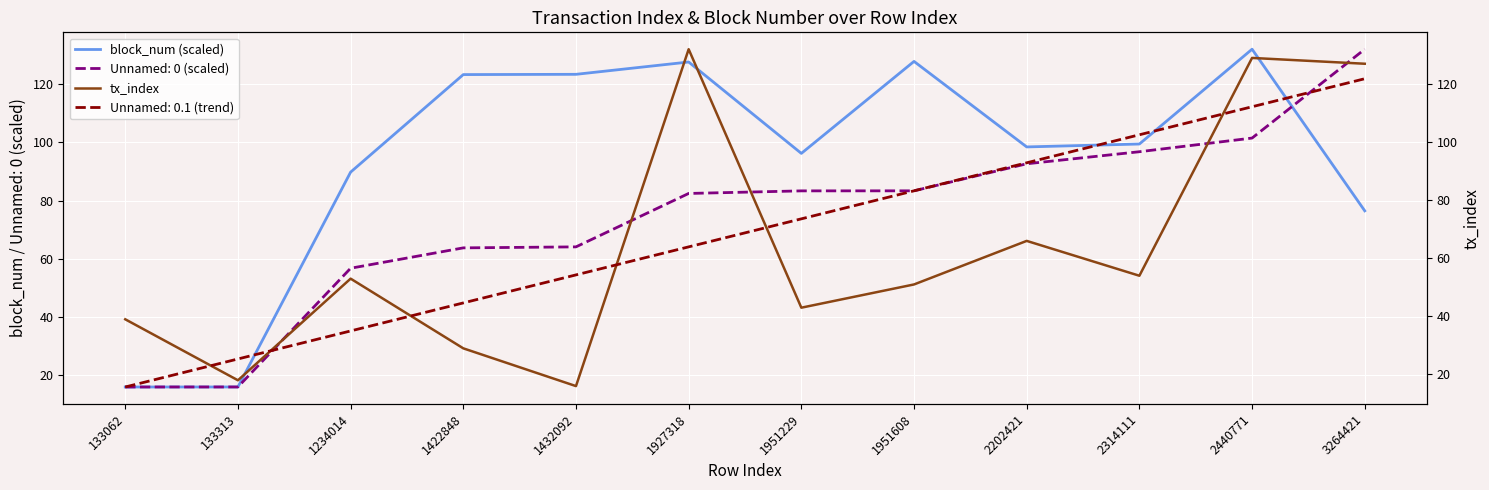

List the labels in order of tx_index value, largest first.

1927318, 2440771, 3264421, 2202421, 2314111, 1234014, 1951608, 1951229, 133062, 1422848, 133313, 1432092